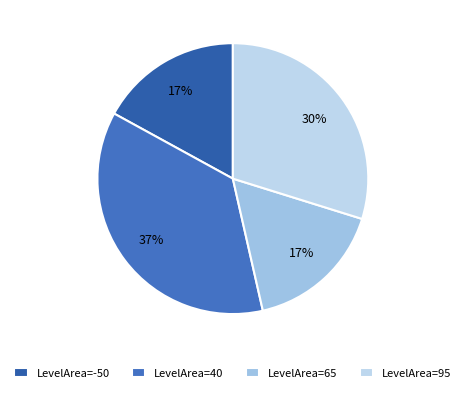

Which category has the smallest portion of the pie?

-50